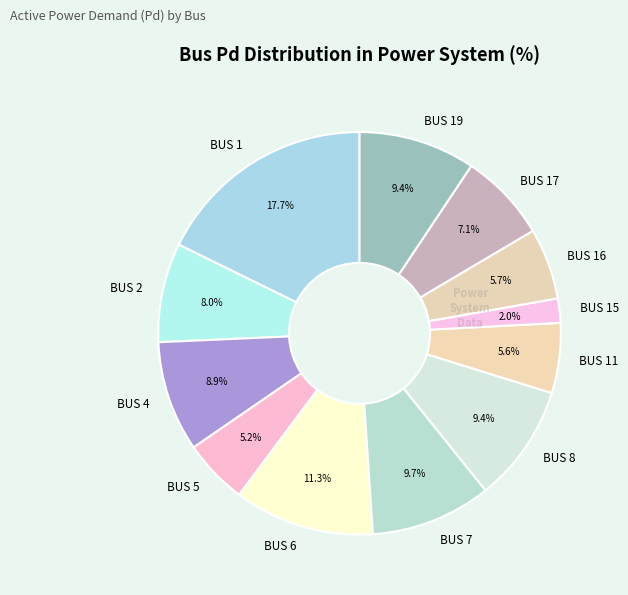

Does BUS 4 account for over 50% of the chart?

No